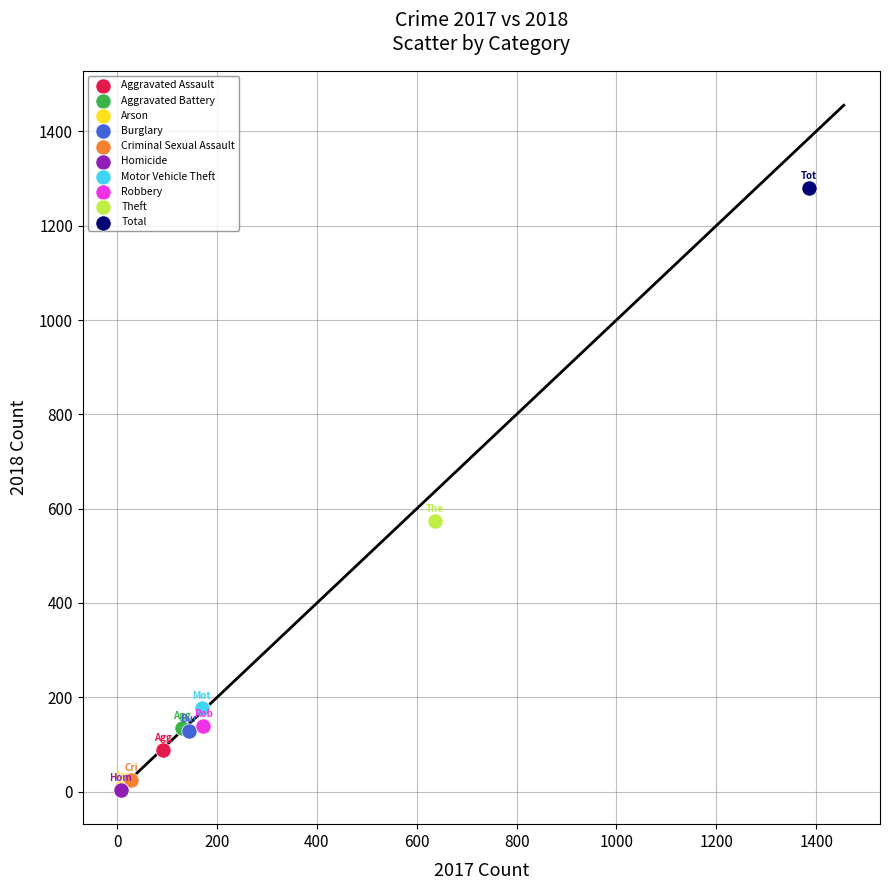

What are all the series names shown in the legend?

Aggravated Assault, Aggravated Battery, Arson, Burglary, Criminal Sexual Assault, Homicide, Motor Vehicle Theft, Robbery, Theft, Total